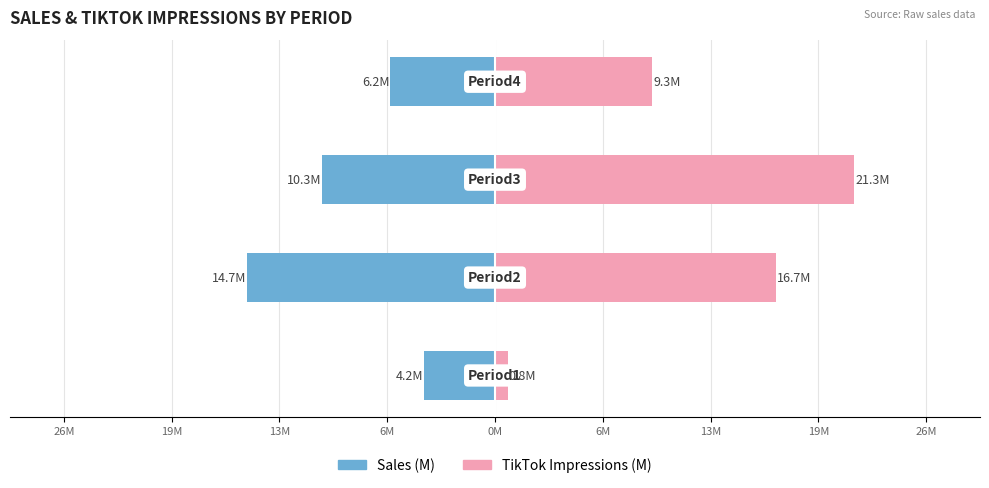

How many groups of bars are there?

4